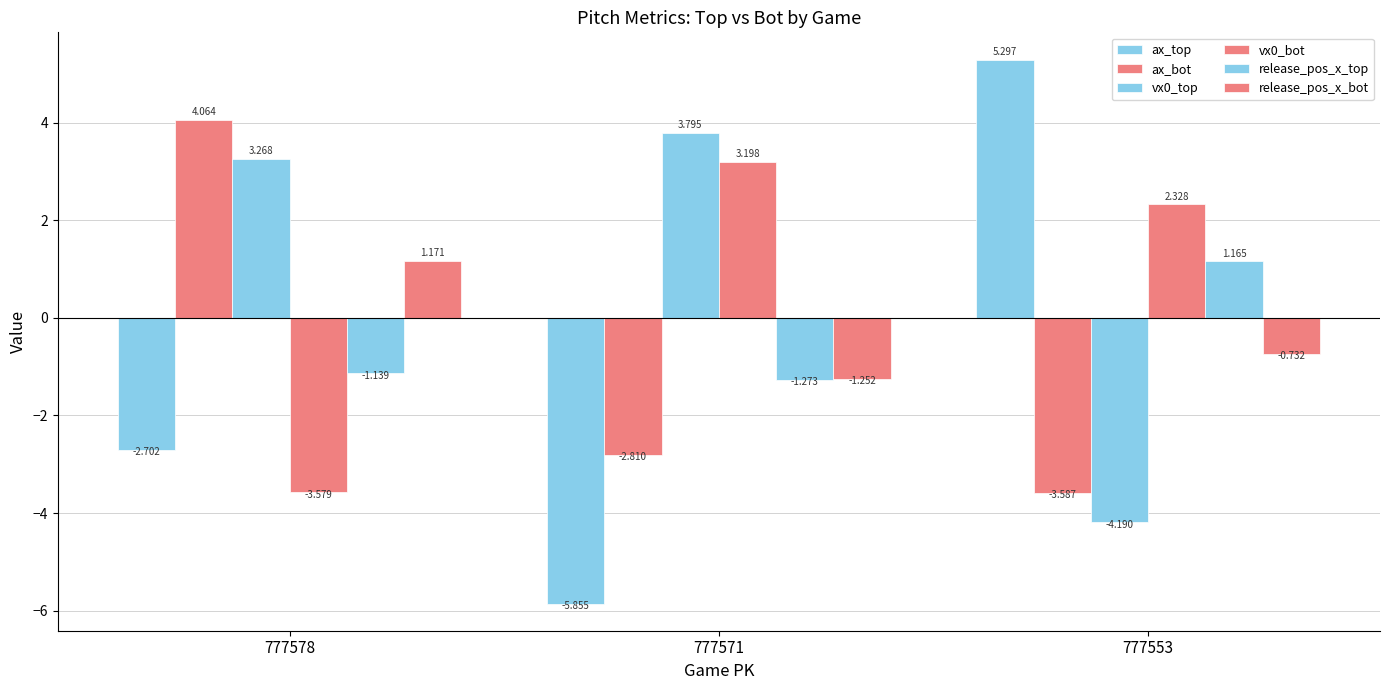

How many groups of bars are there?

3